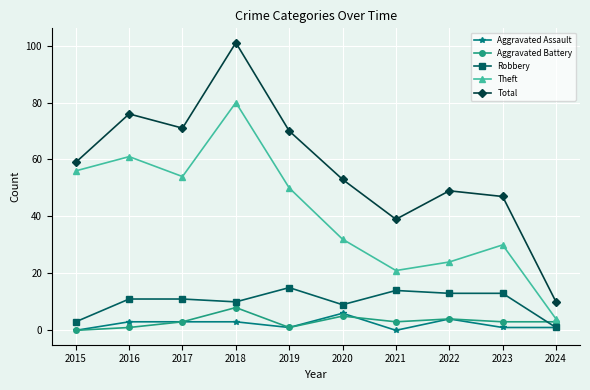

Read the Total value at 2023, to the nearest 5.

45